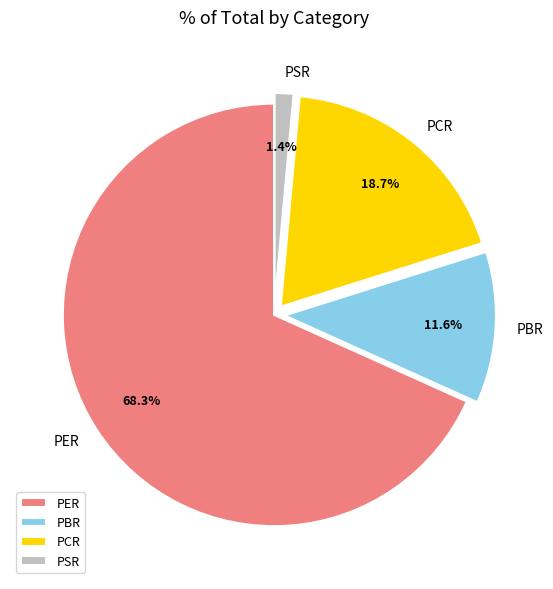

The PCR slice represents 5% of the pie. True or false?

False